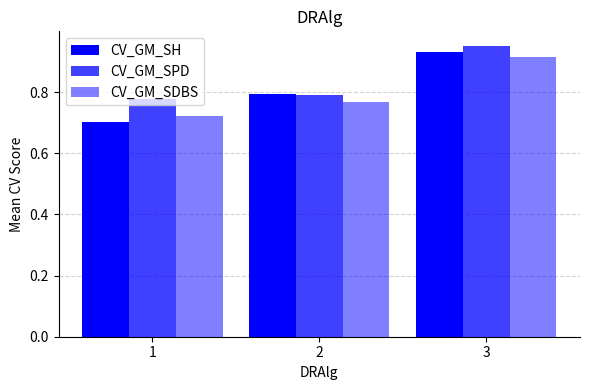

How many series are shown in this chart?

3